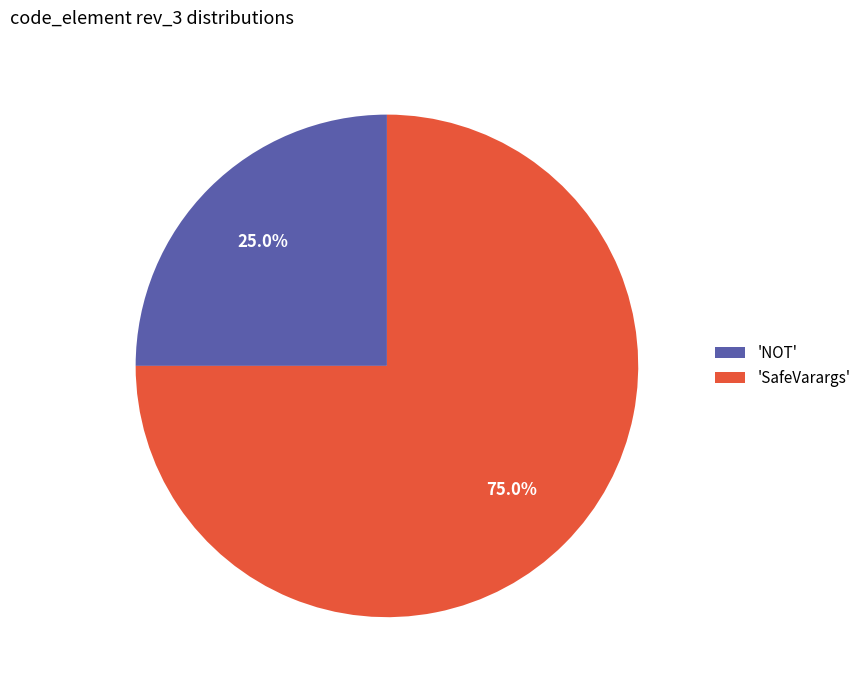

Between 'SafeVarargs' and 'NOT', which is larger?

'SafeVarargs'